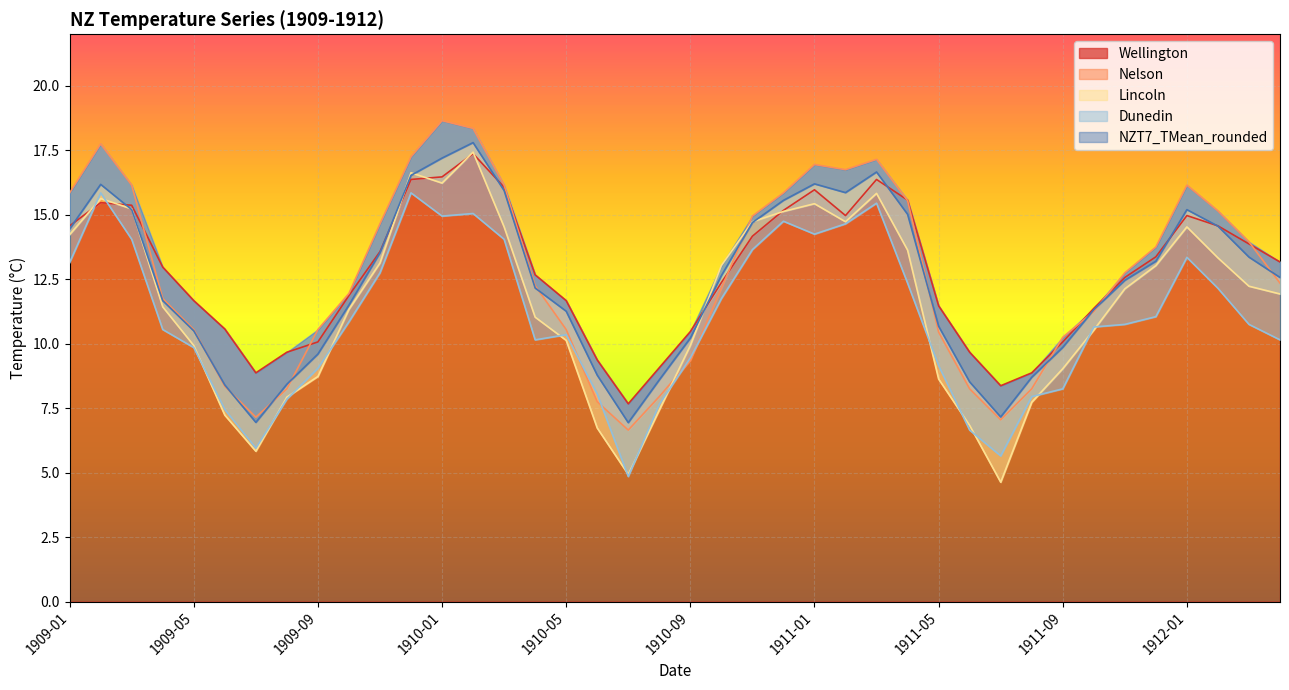

Between 1909-06 and 1912-04, which series saw the biggest shift?

Lincoln